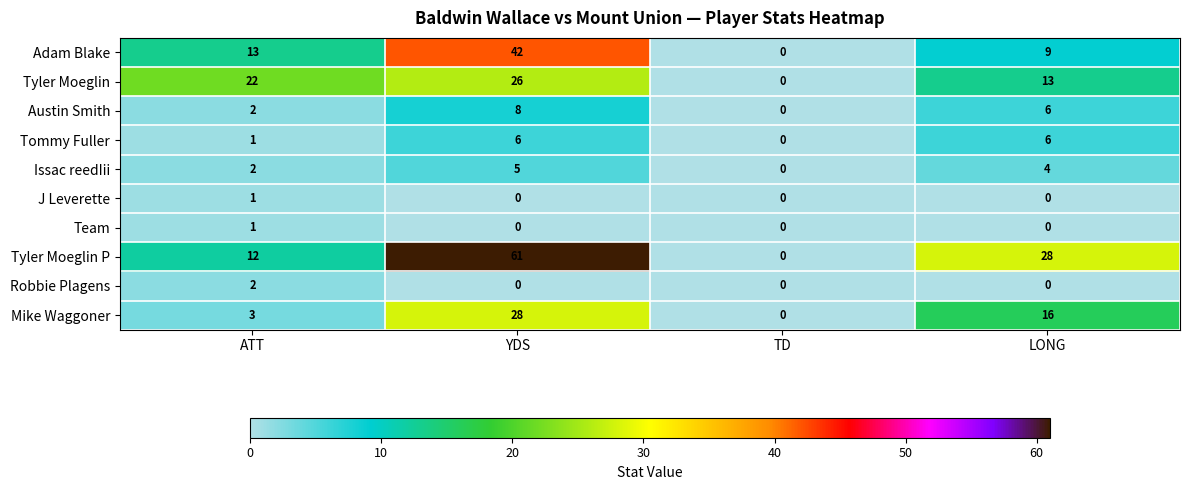

What is the maximum value shown in the chart?

61